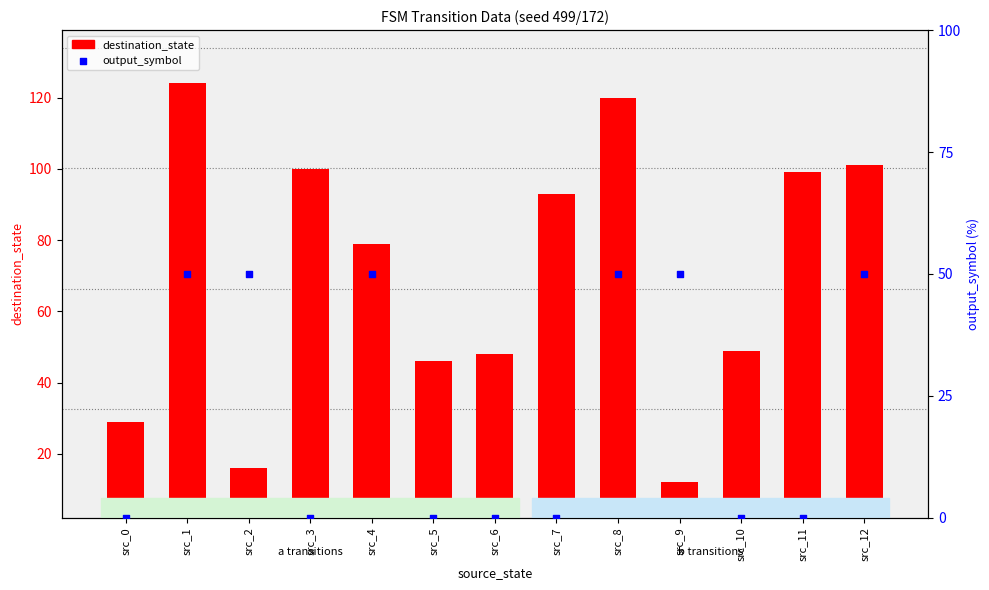

What are all the series names shown in the legend?

destination_state, output_symbol